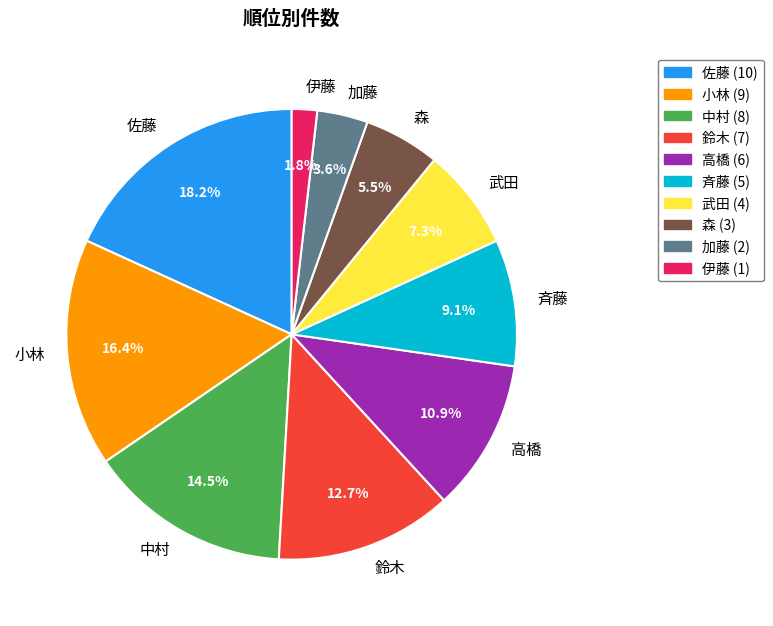

How many segments does this pie chart have?

10